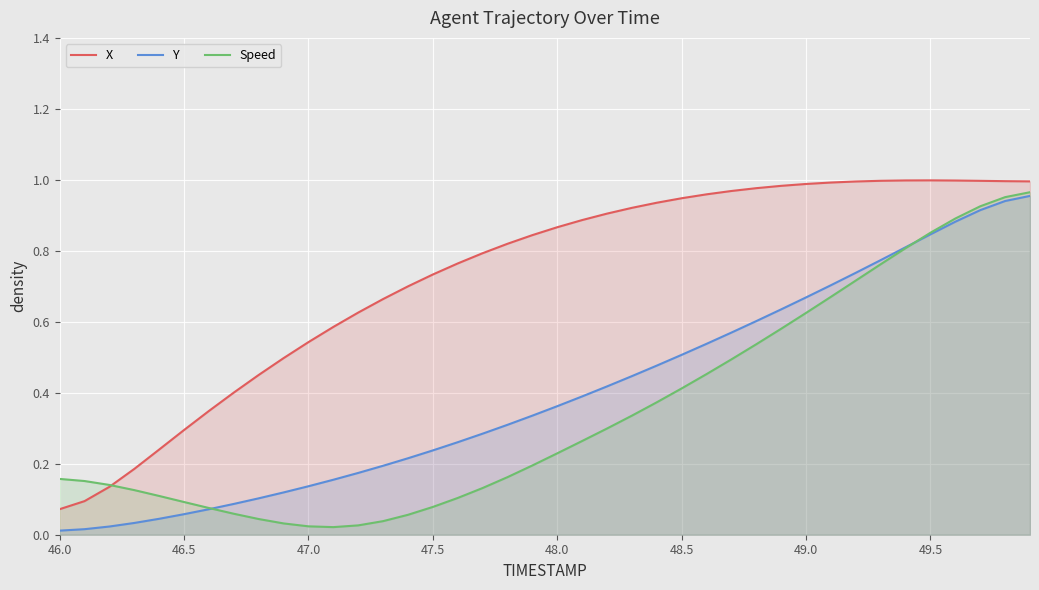

How many data points does each series have?

40